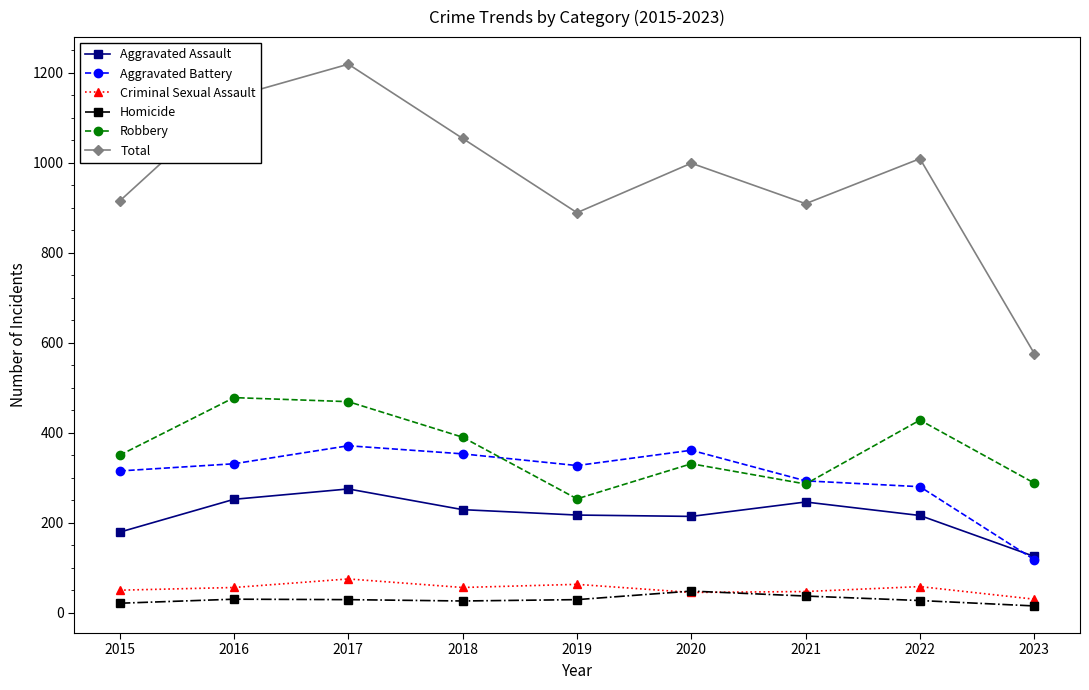

What is the minimum value for Aggravated Battery?

118